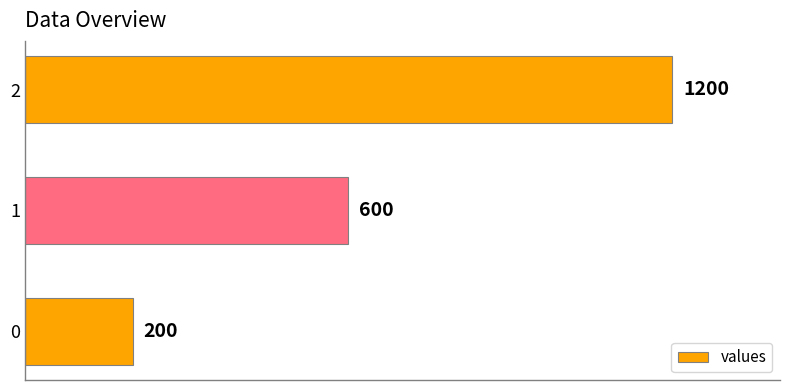

Is it true that the value at 0 is 262?

False